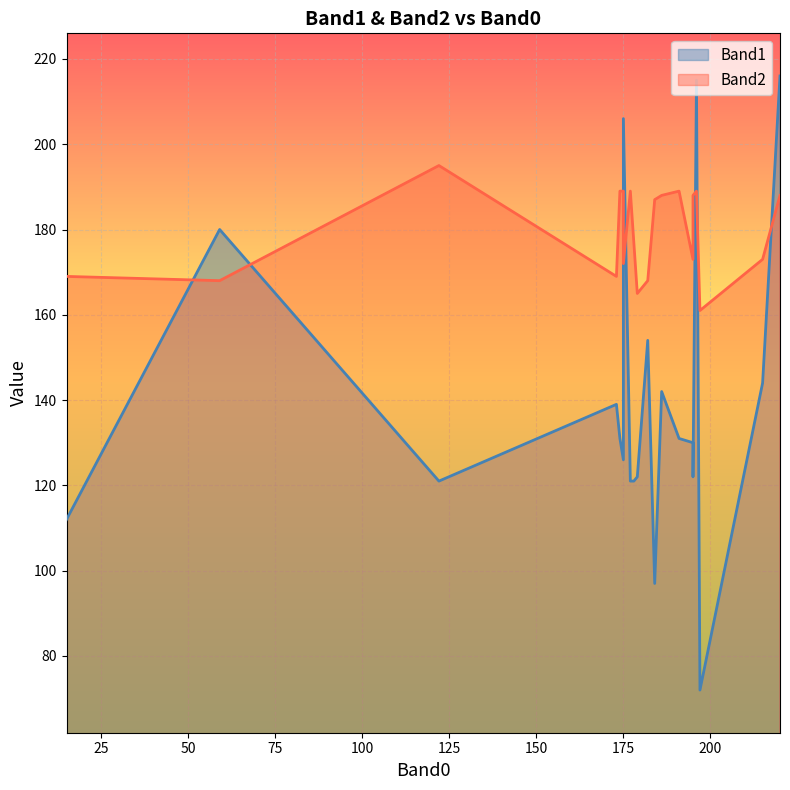

How many lines are shown in the chart?

2